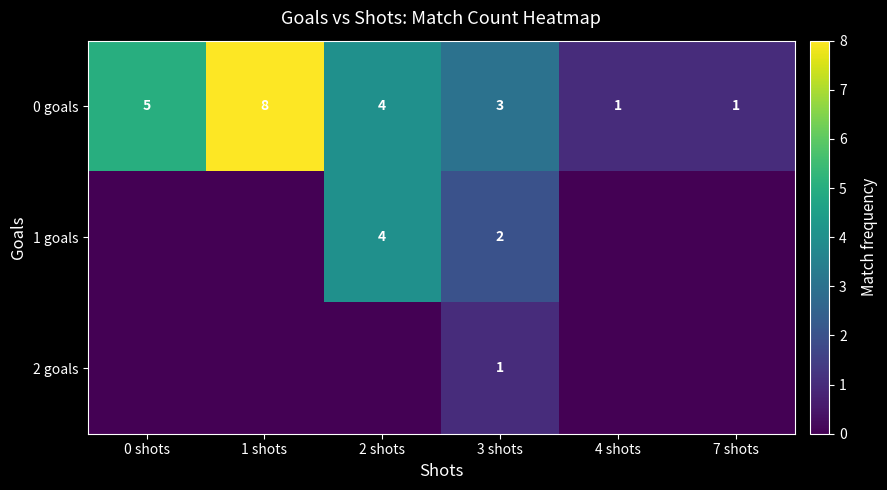

How many series are shown in this chart?

3